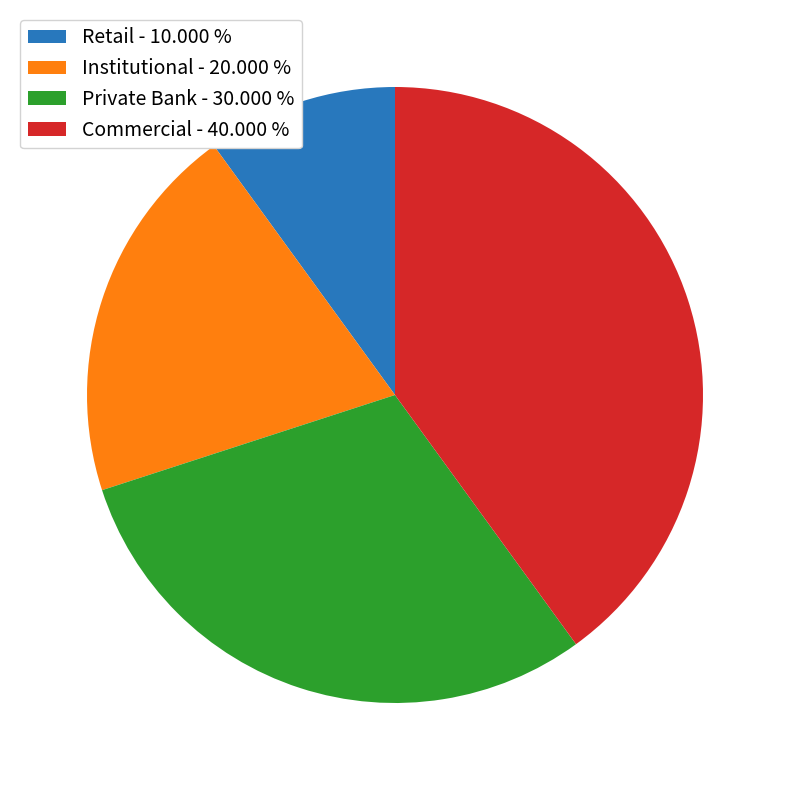

Which category has the biggest portion of the pie?

Commercial